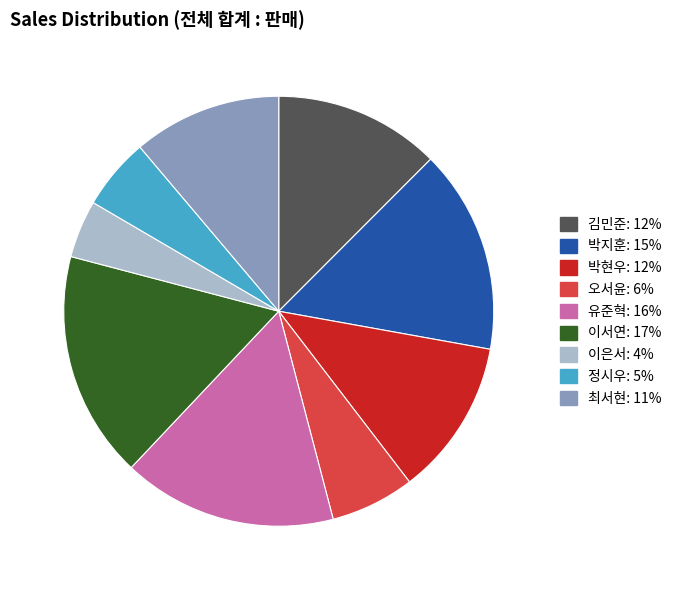

Is it true that 최서현 is 22% of the pie?

False